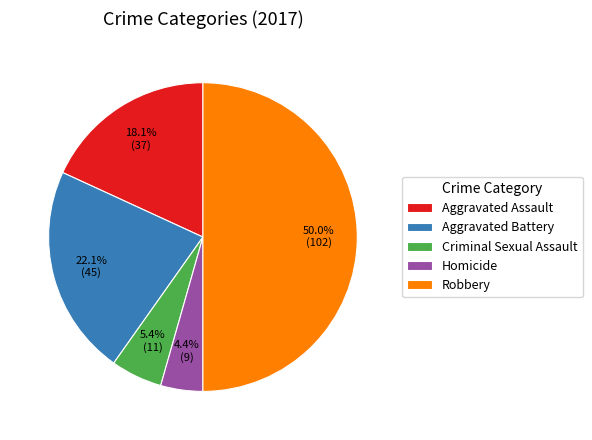

Approximately how many times larger is the value at Aggravated Assault compared to Homicide?

4.1